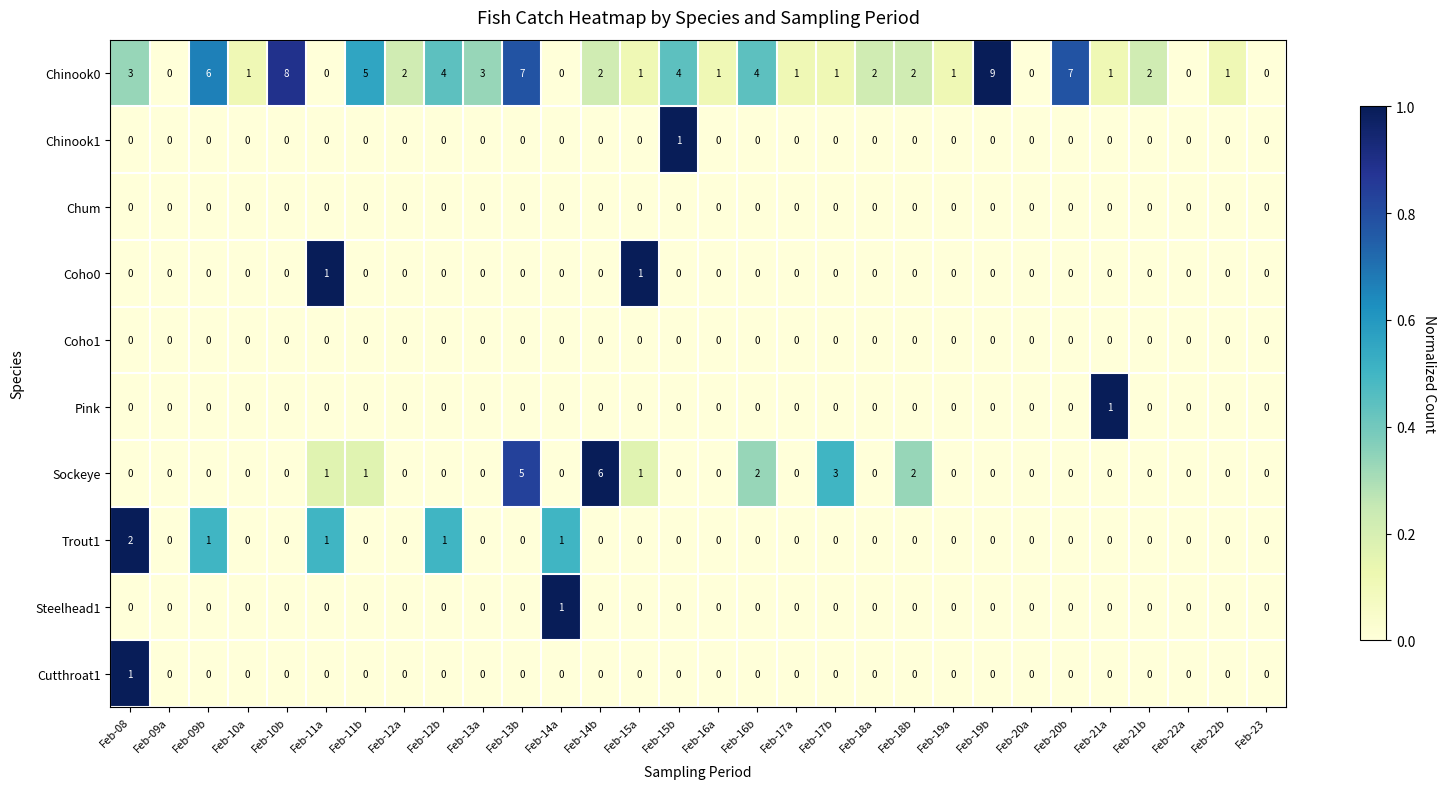

Is it true that Trout1 equals -1 at Feb-20b?

False